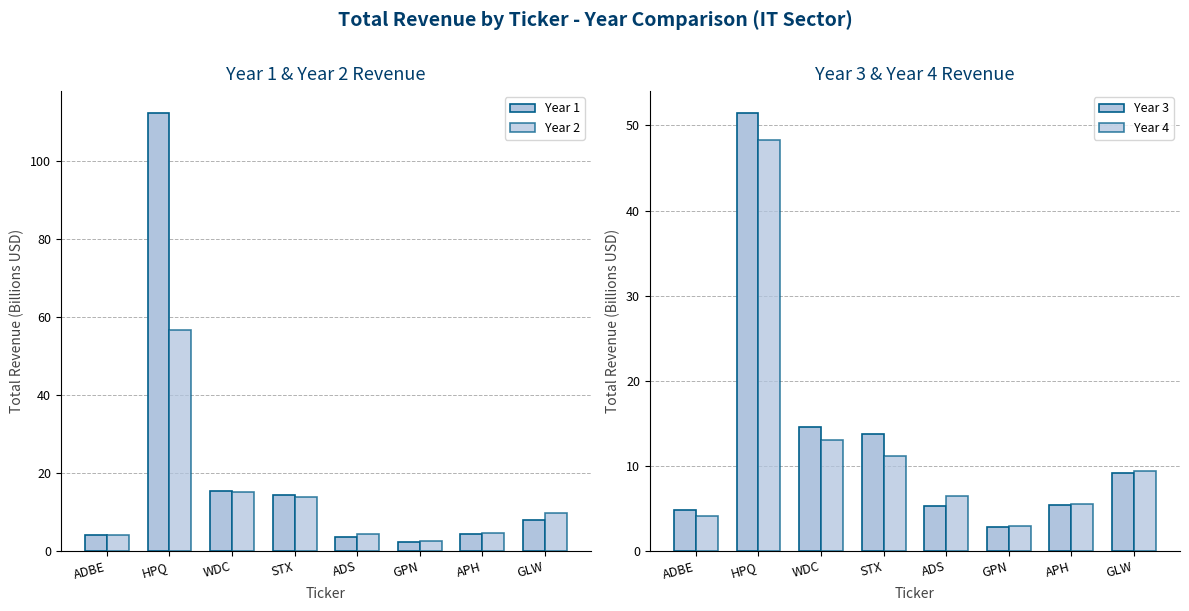

Which series has the largest total across all categories?

Year 1